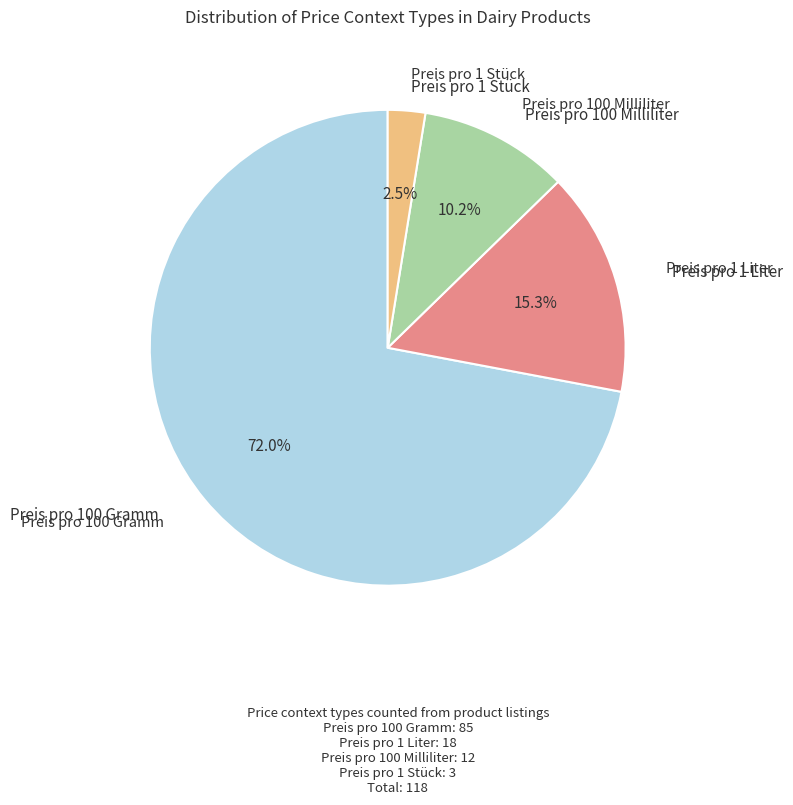

Is there any slice that represents more than half of the pie?

Yes